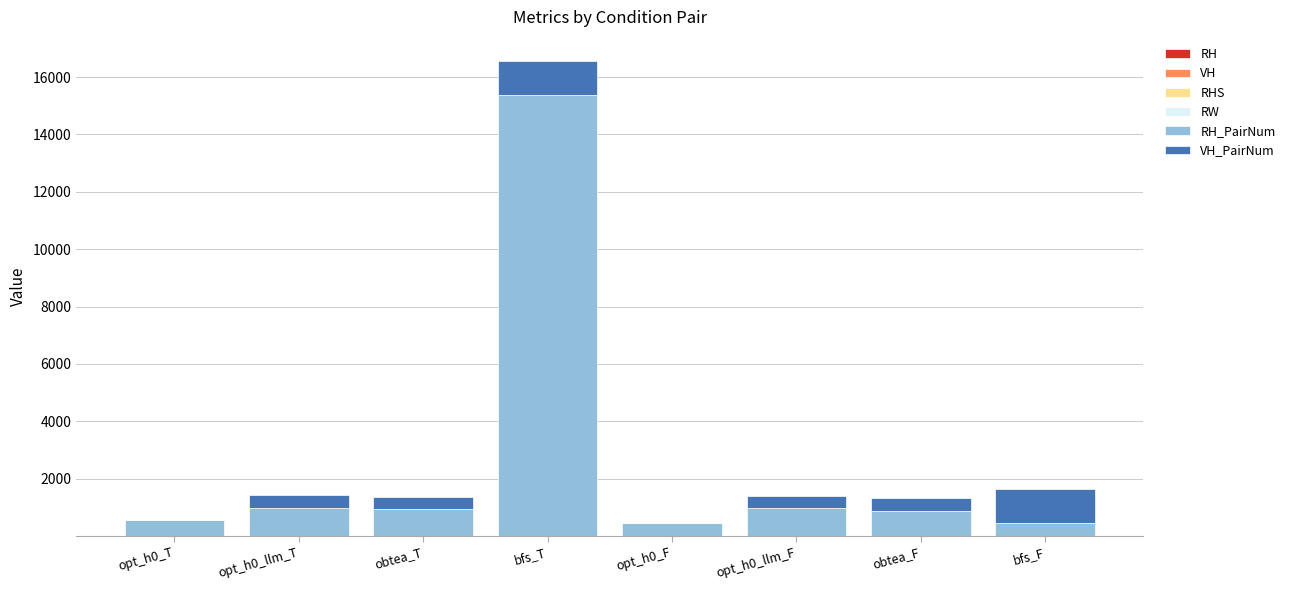

At which category is the sum across all series the highest?

bfs_T